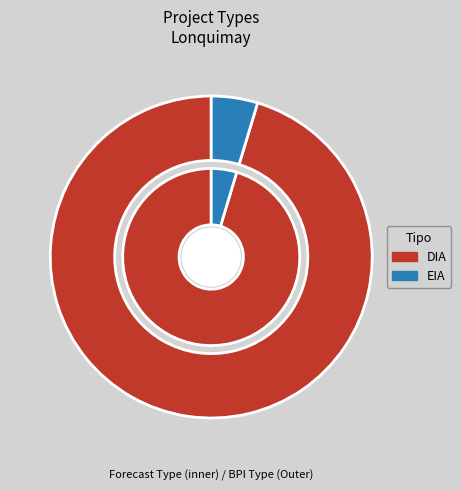

Rank the categories by value from lowest to highest.

EIA, DIA